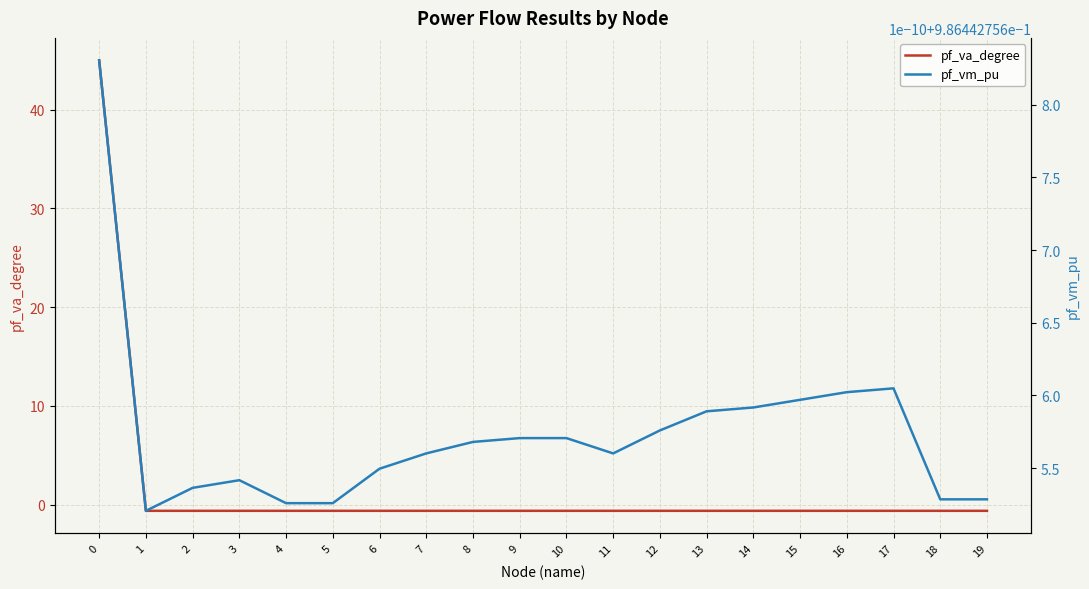

Is this an area chart (filled region under the line)?

No